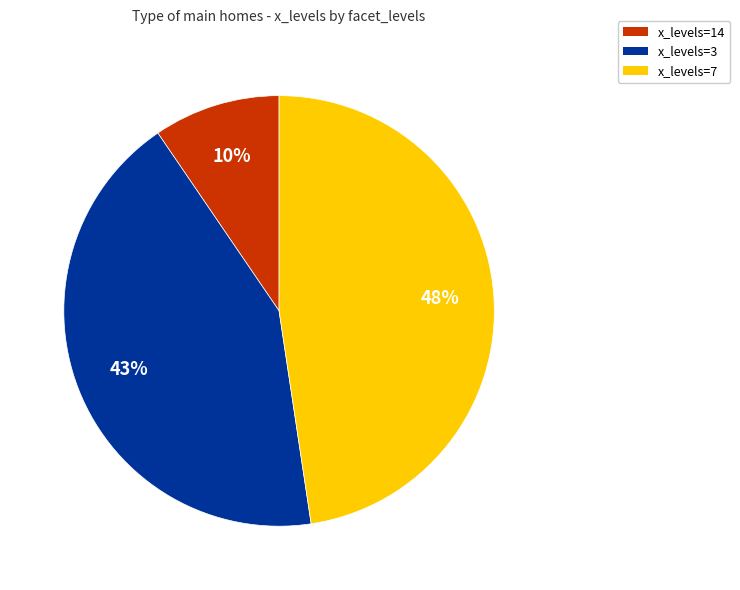

Between x_levels=14 and x_levels=7, which is larger?

x_levels=7